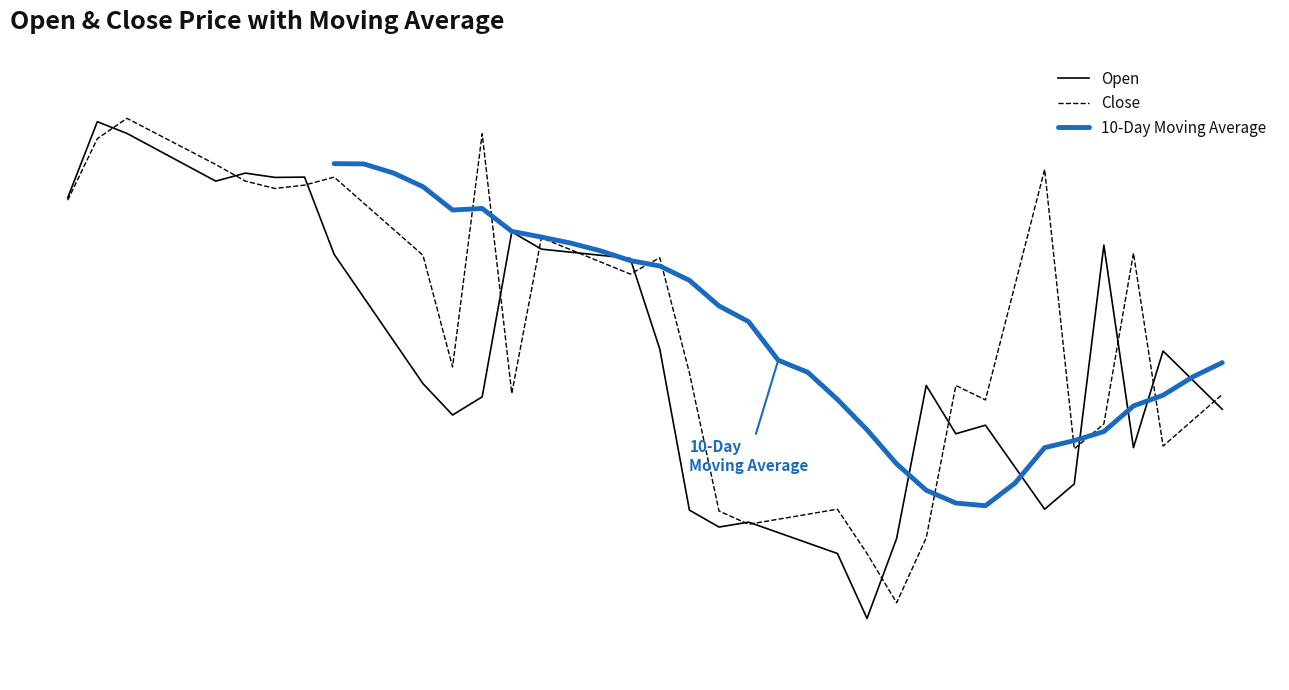

What position from the left is 2025-01-07?

7